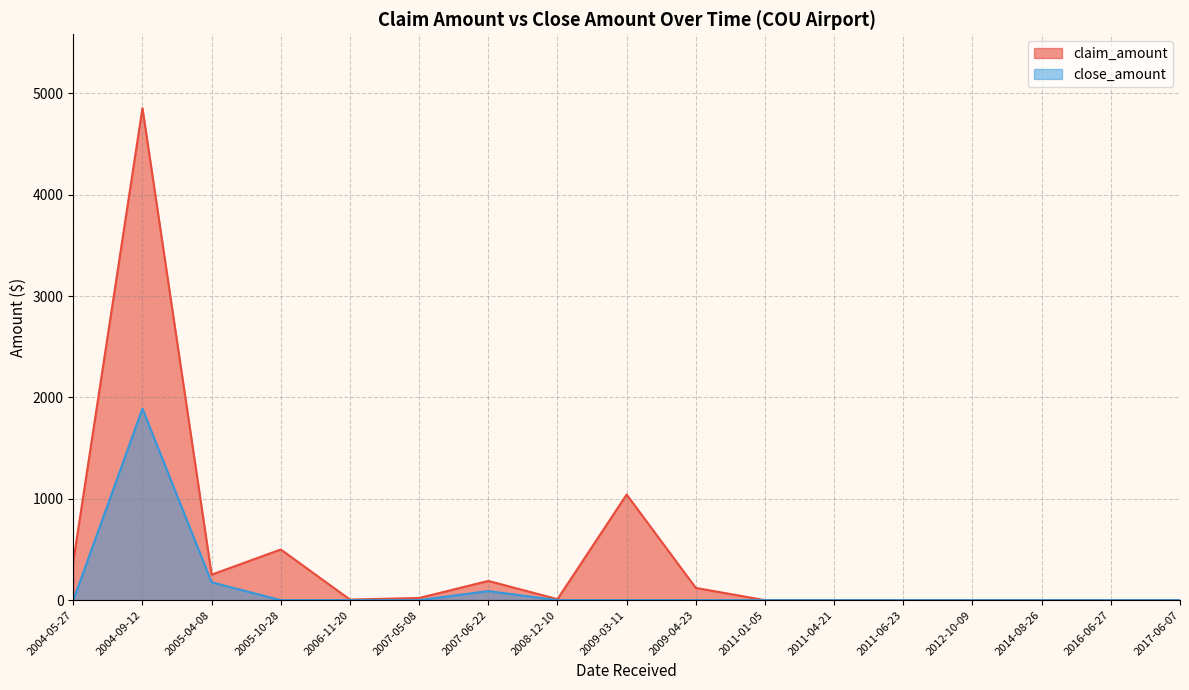

Reading left to right, transcribe all the data shown in this chart.

claim_amount: 381.3	4855.0	252.0	500.0	6.0	21.5	190.0	10.0	1042.3	121.0	0.0	0.0	0.0	0.0	0.0	0.0	0.0
close_amount: 0.0	1890.0	176.4	0.0	0.0	0.0	90.0	0.0	0.0	0.0	0.0	0.0	0.0	0.0	0.0	0.0	0.0